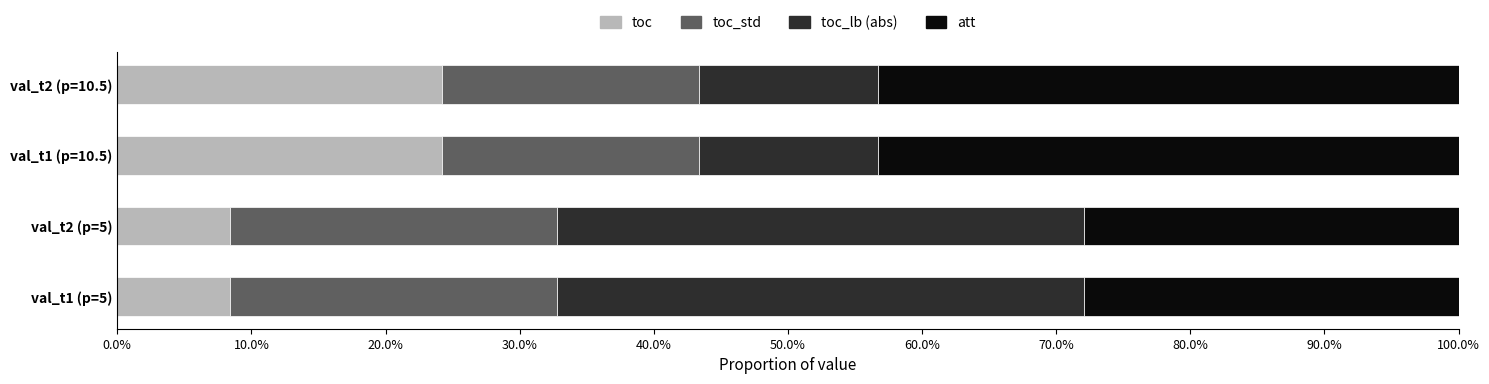

What are all the series names shown in the legend?

toc, toc_std, toc_lb (abs), att